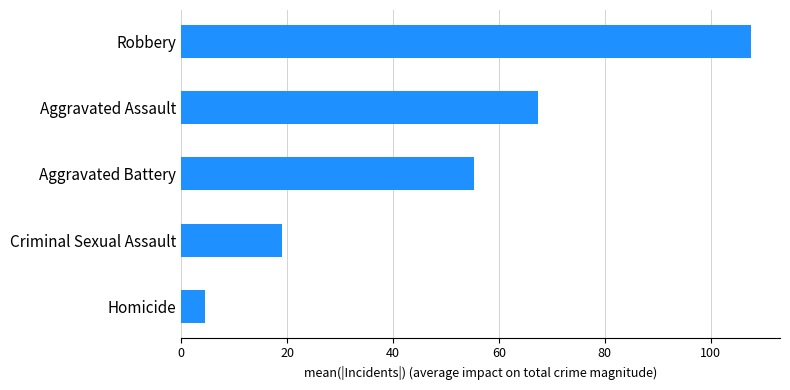

What is the sum of all values?

253.7